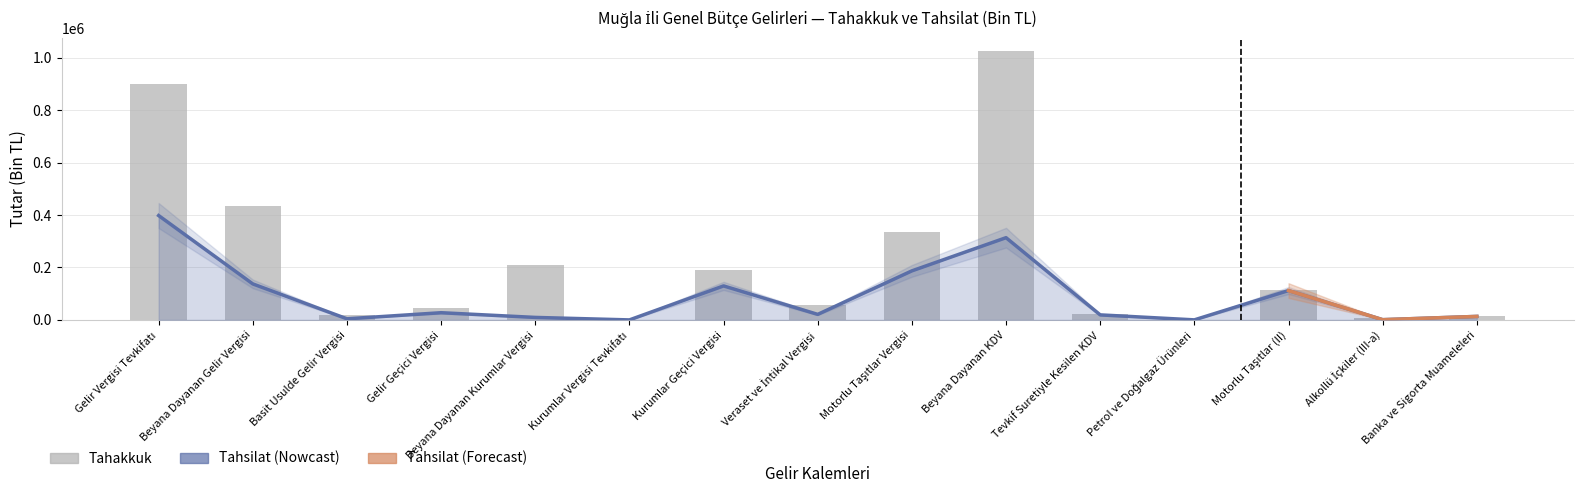

Is it true that Tahakkuk equals 46958 at Gelir Geçici Vergisi?

True